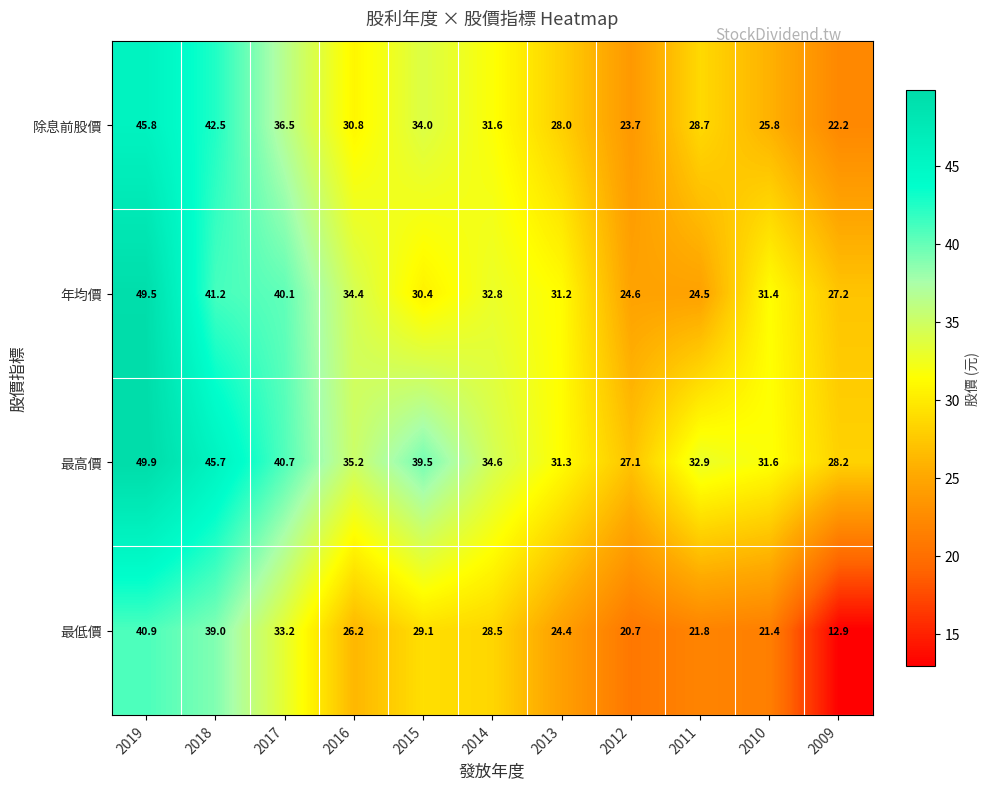

Which label corresponds to the largest value in the chart?

2019